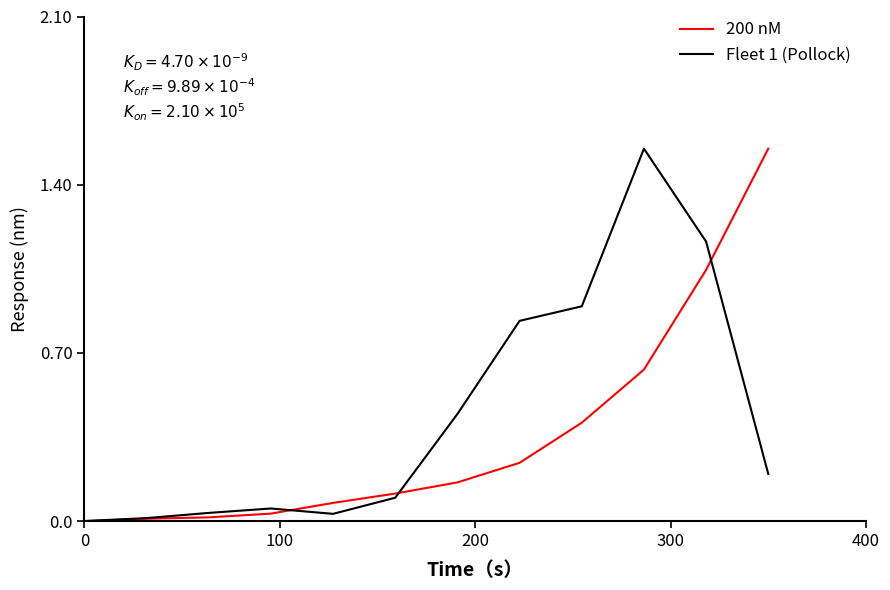

What are all the series names shown in the legend?

200 nM, Fleet 1 (Pollock)